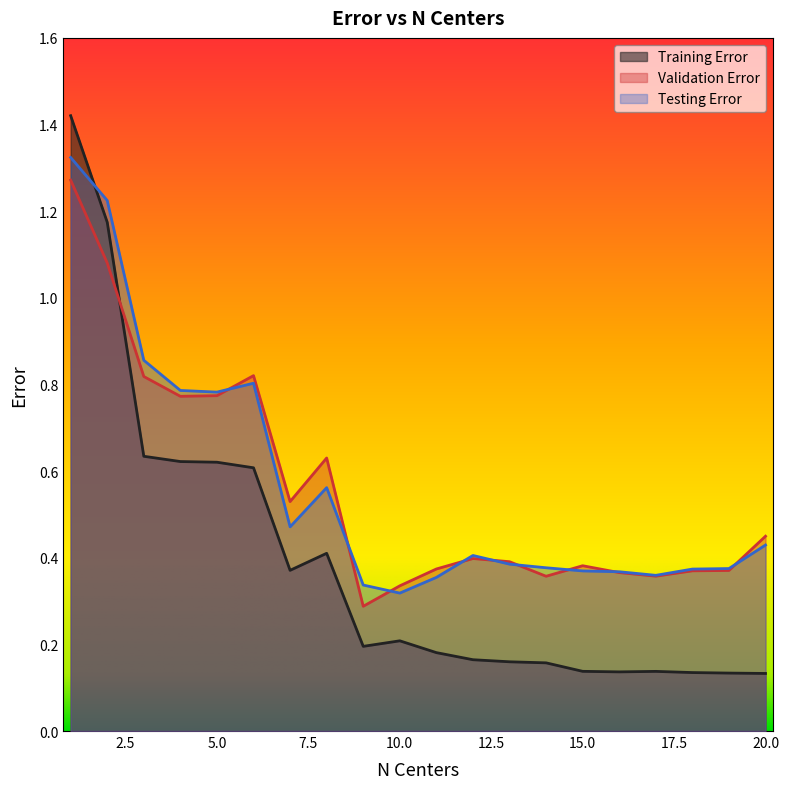

At which label does Testing Error reach its minimum?

10.0